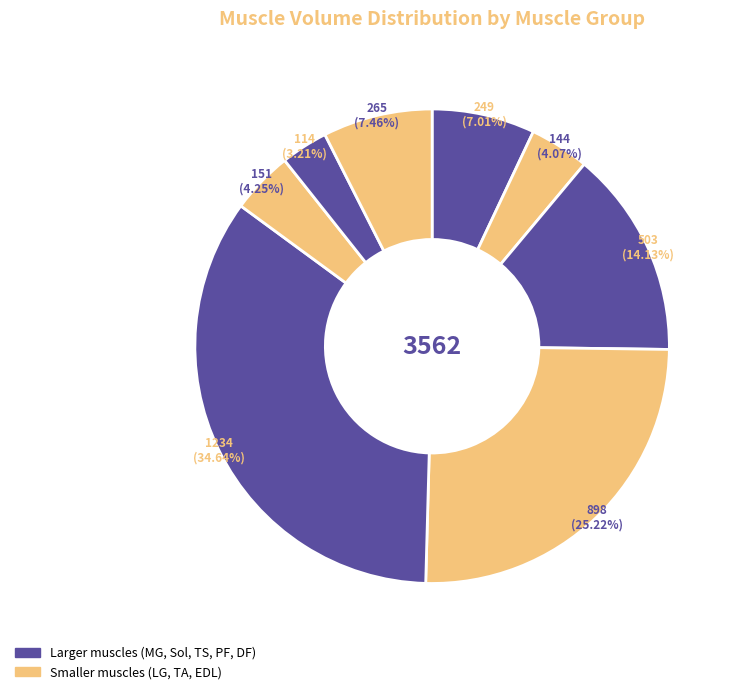

How many slices are in this pie chart?

8